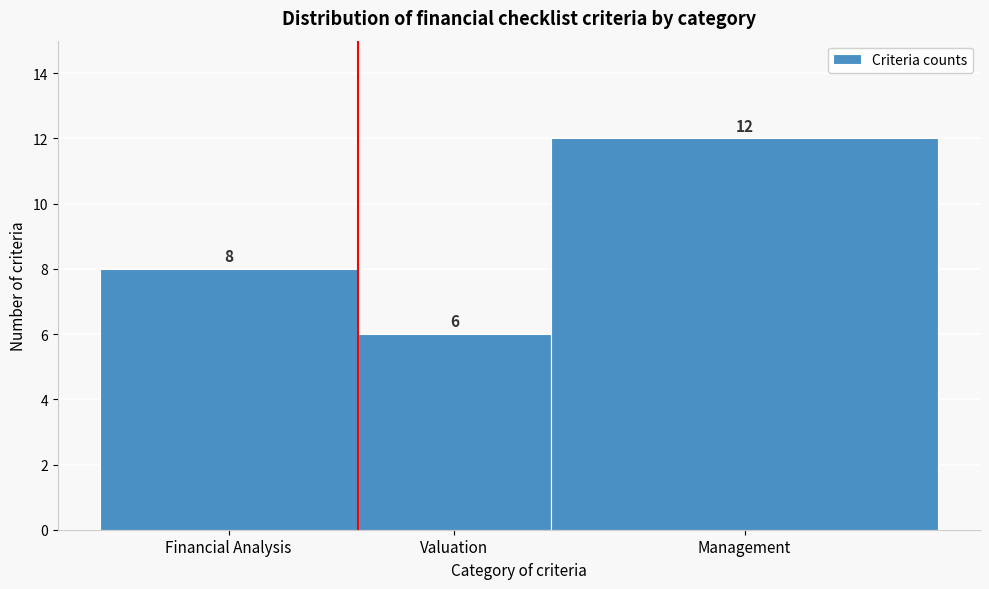

Reading left to right, what are all the values shown in this chart?

8	6	12